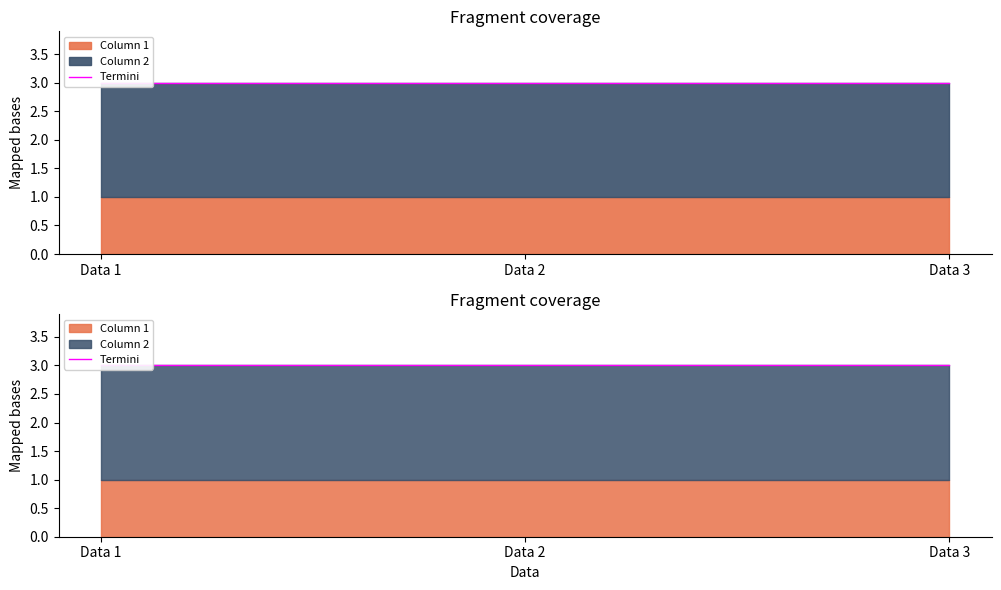

Is the value of Column 1 at Data 2 greater than the value of Column 2 at Data 2?

No